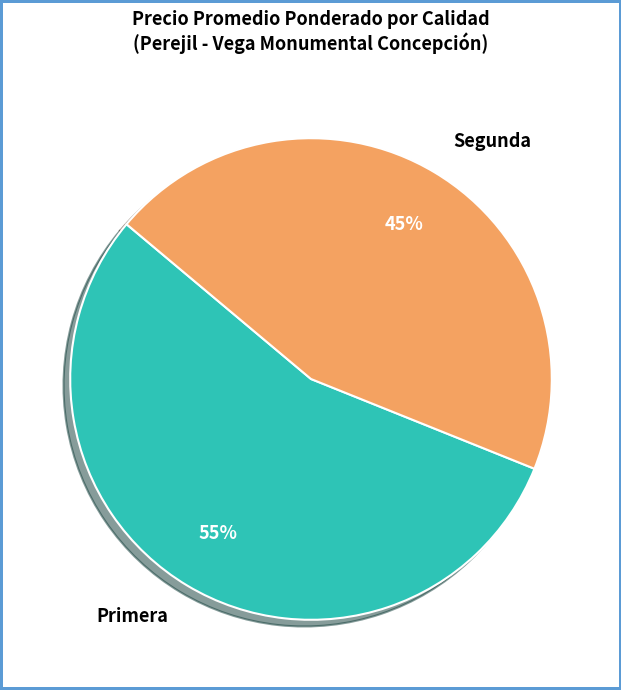

Do Primera and Segunda together represent more than half of the pie?

Yes